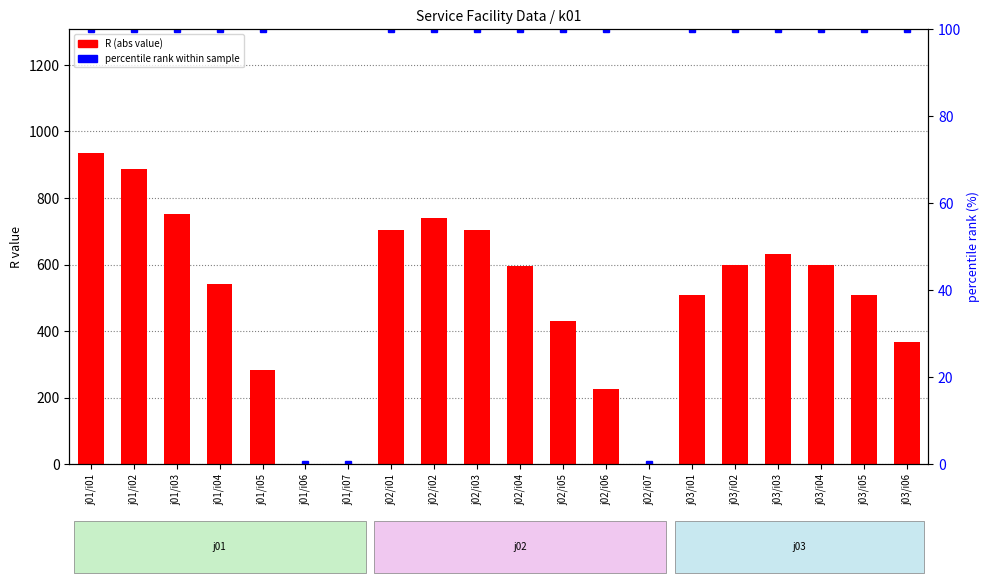

What is the sum of all R (abs value) values?

10008.4